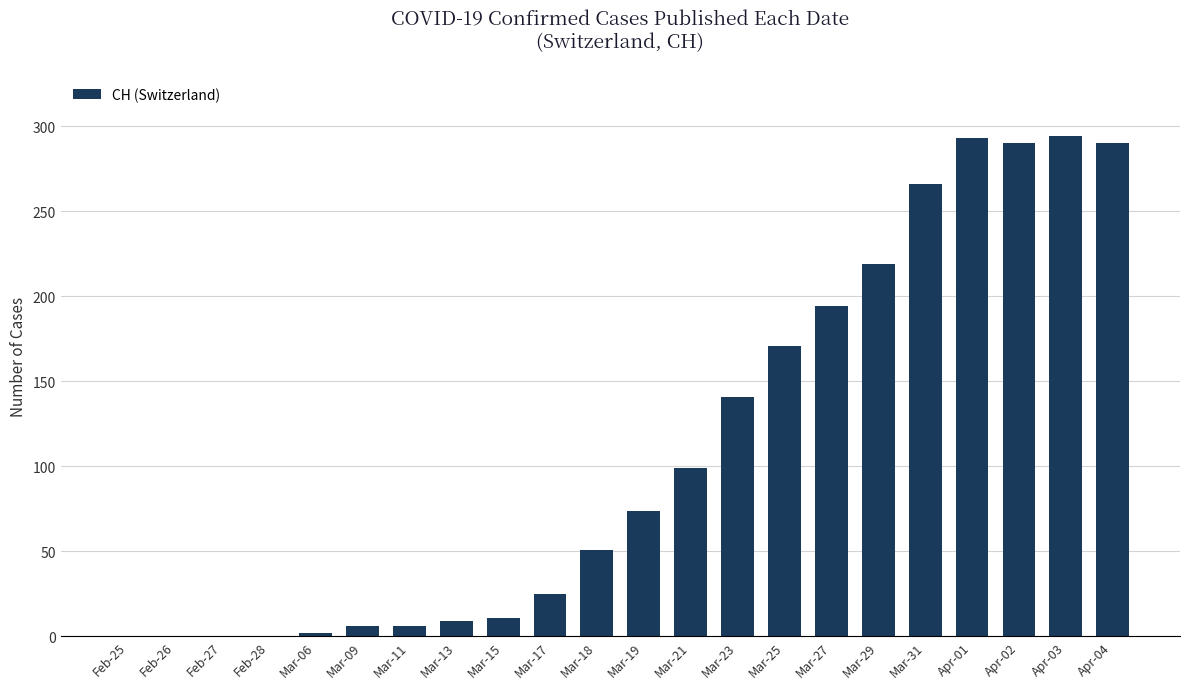

Which has a higher value, Mar-29 or Feb-27?

Mar-29